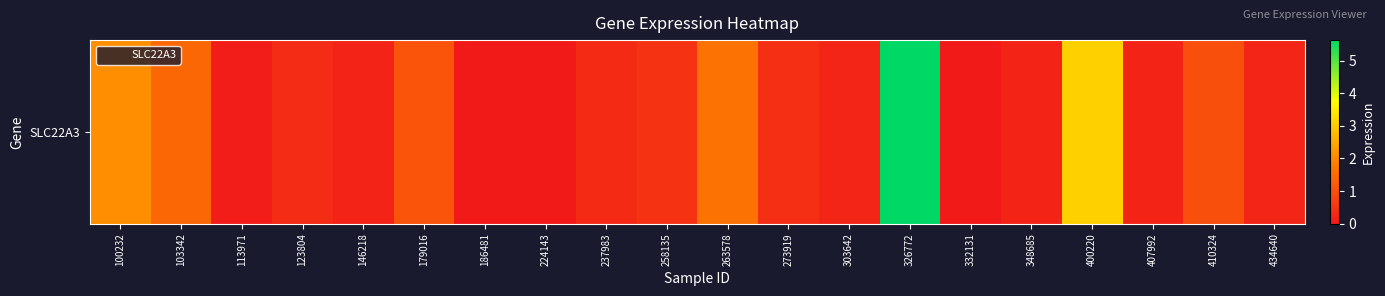

Is it true that the value at 410324 is 0.5?

False